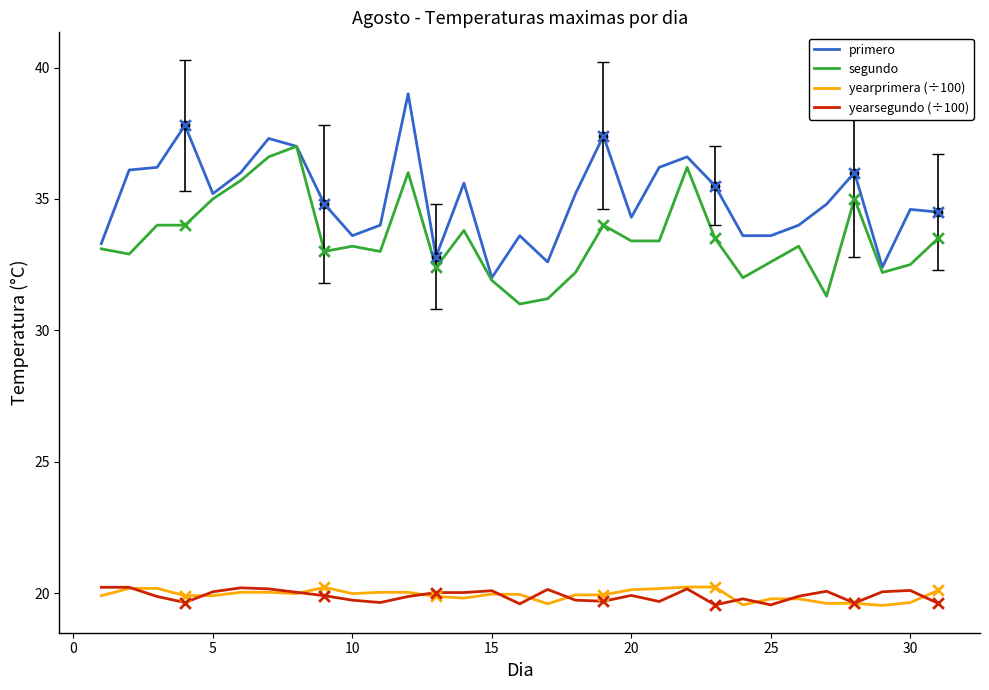

True or false: segundo and yearprimera (÷100) cross at least once.

False